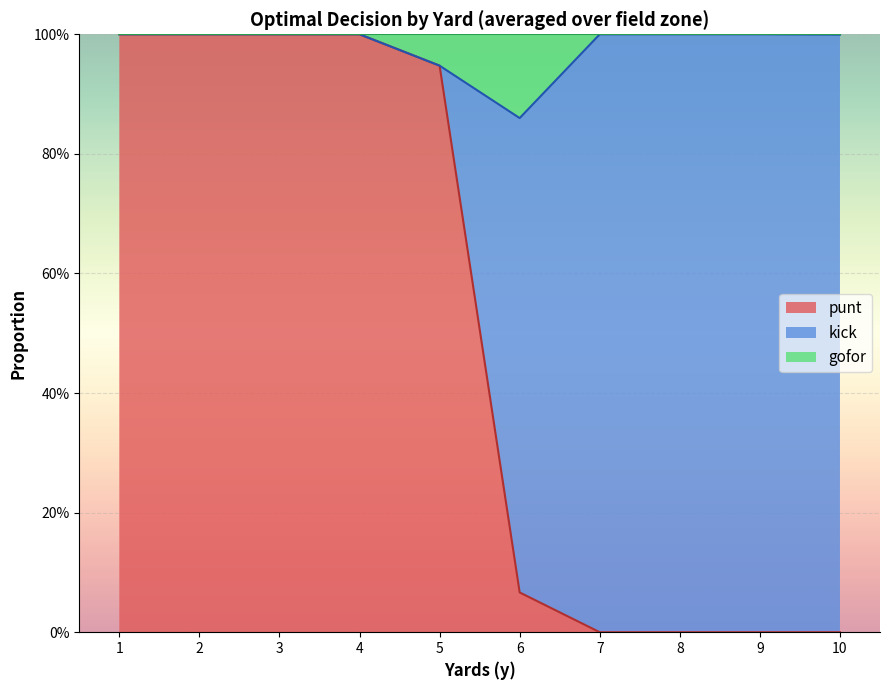

The value of punt at 9 is 0.0. True or false?

True